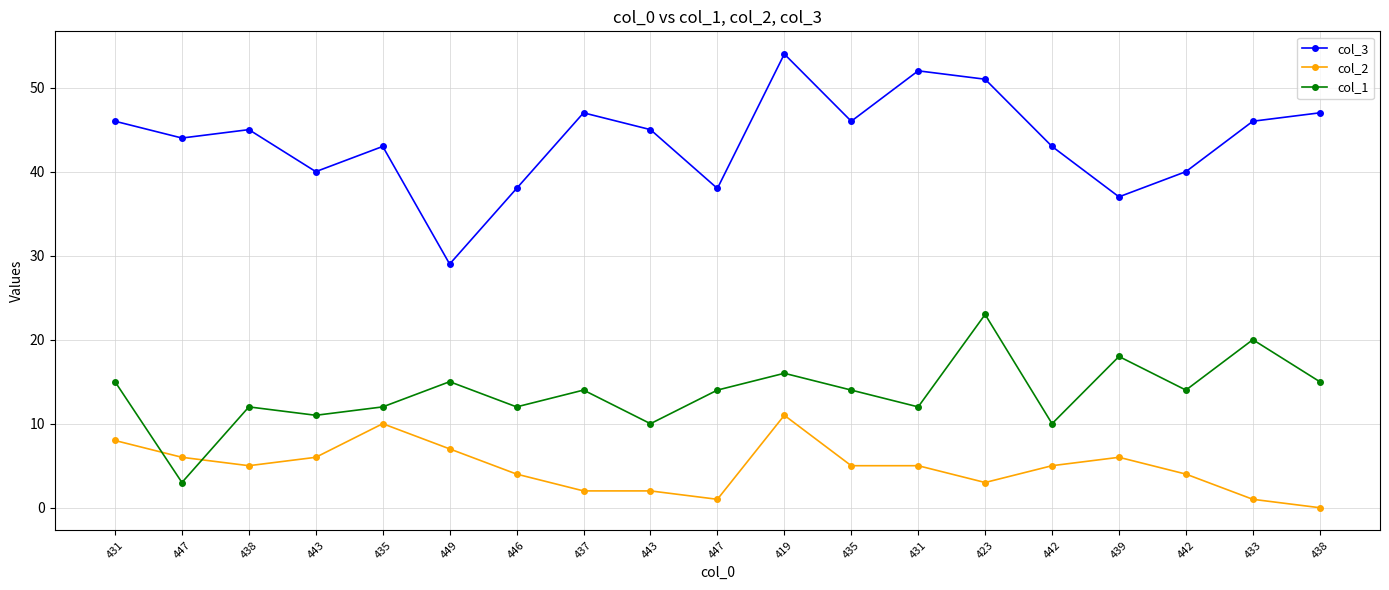

Is this an area chart (filled region under the line)?

No